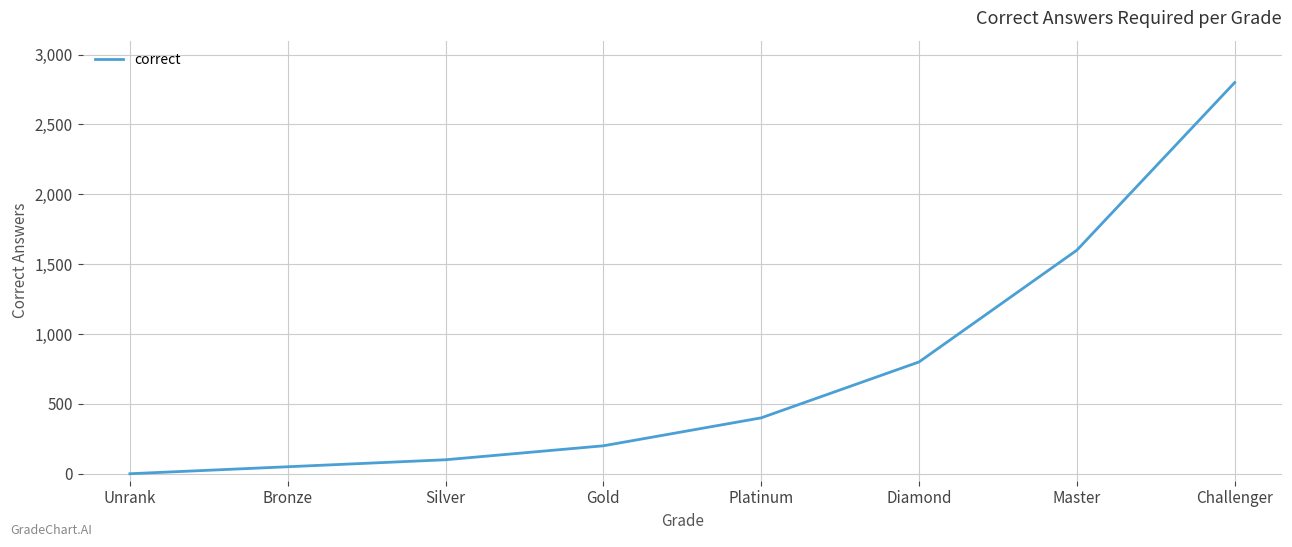

Is it true that the value at Platinum is 400?

True